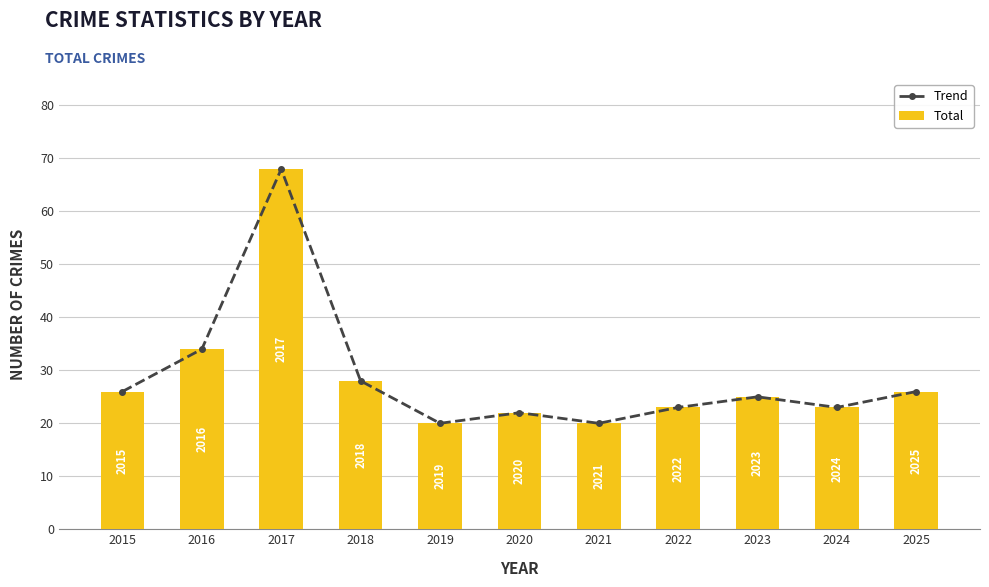

Between 2017 and 2024, which series saw the biggest shift?

Trend